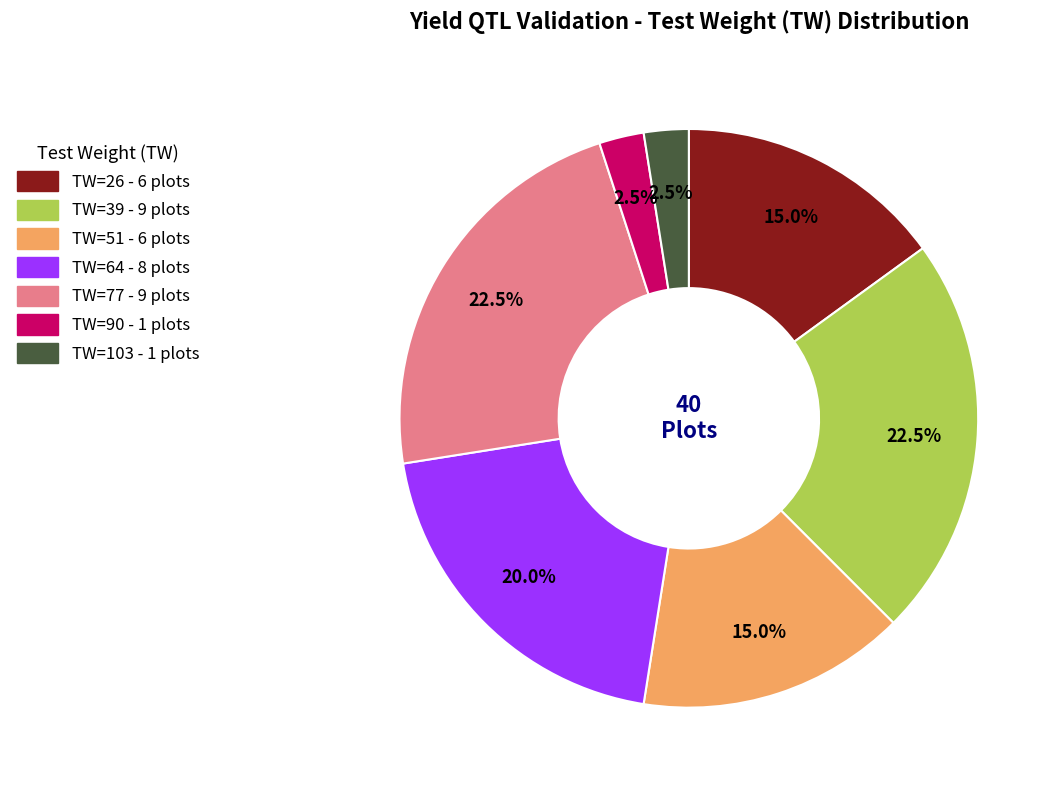

Is there a majority slice in this chart?

No